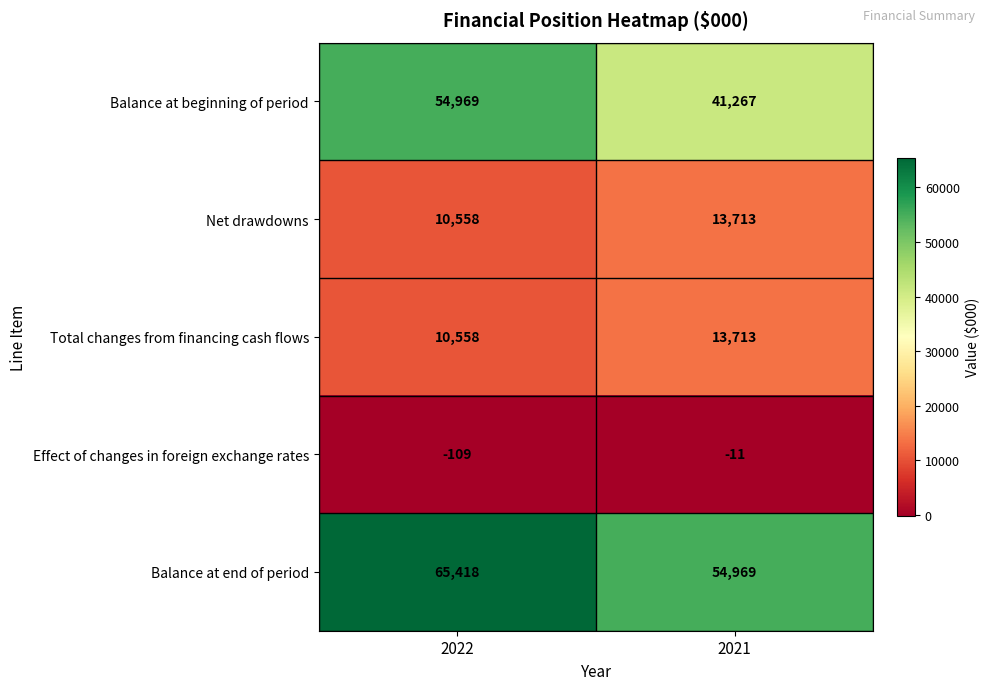

What is the greatest value displayed?

65418